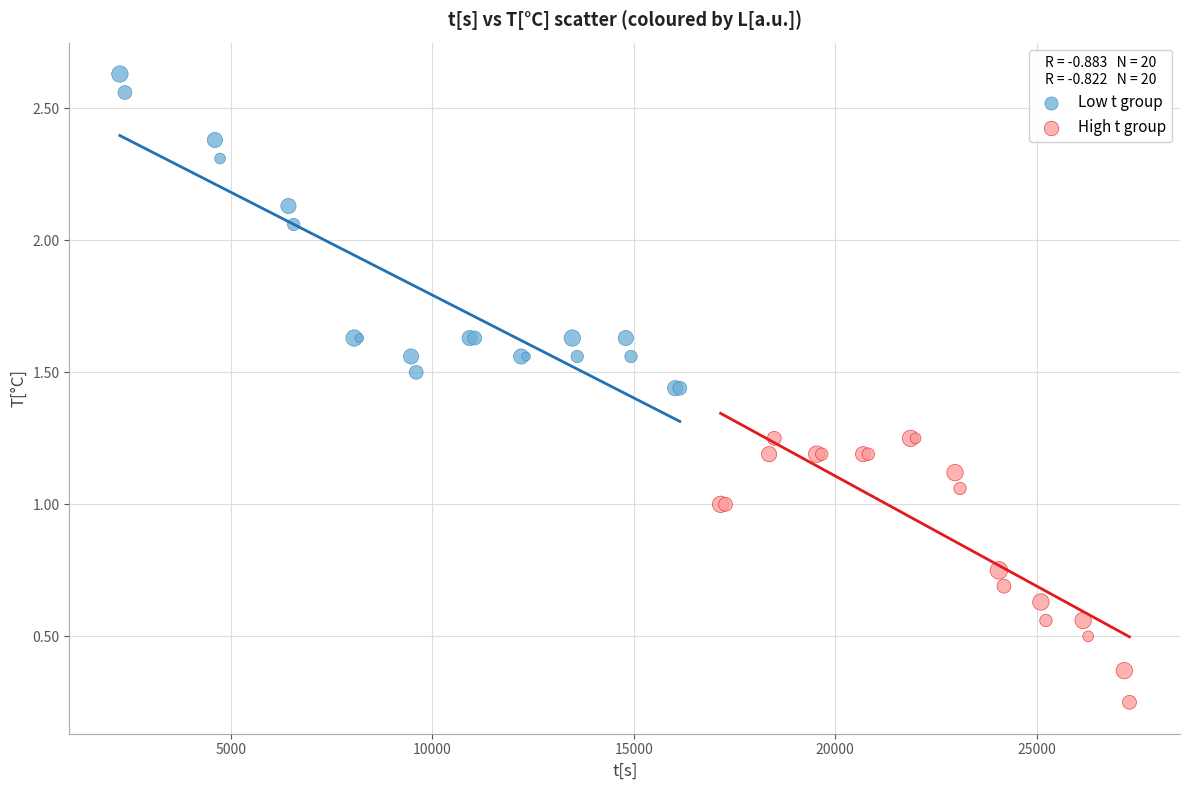

Which series reaches the minimum Y coordinate?

High t group